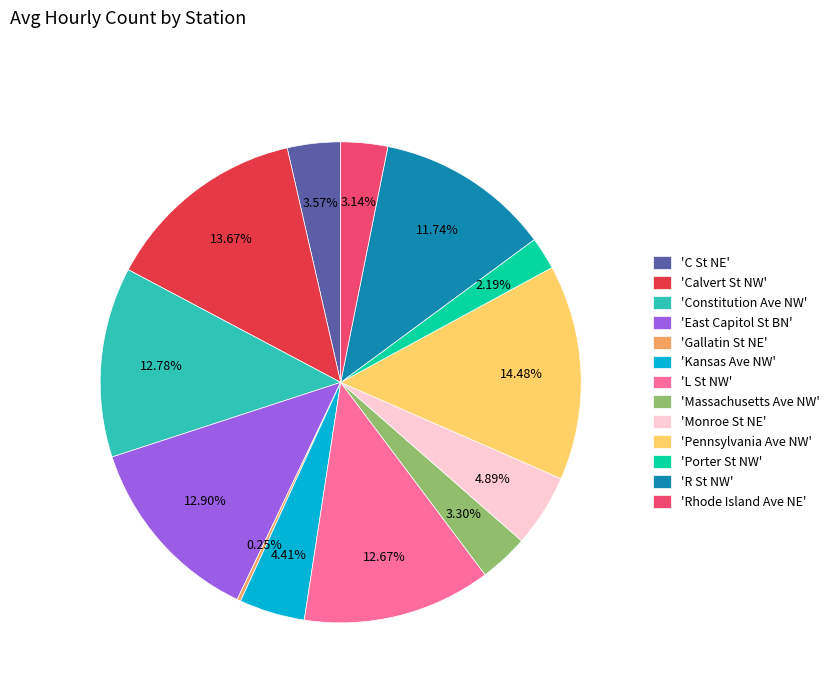

Does any single category account for the majority?

No